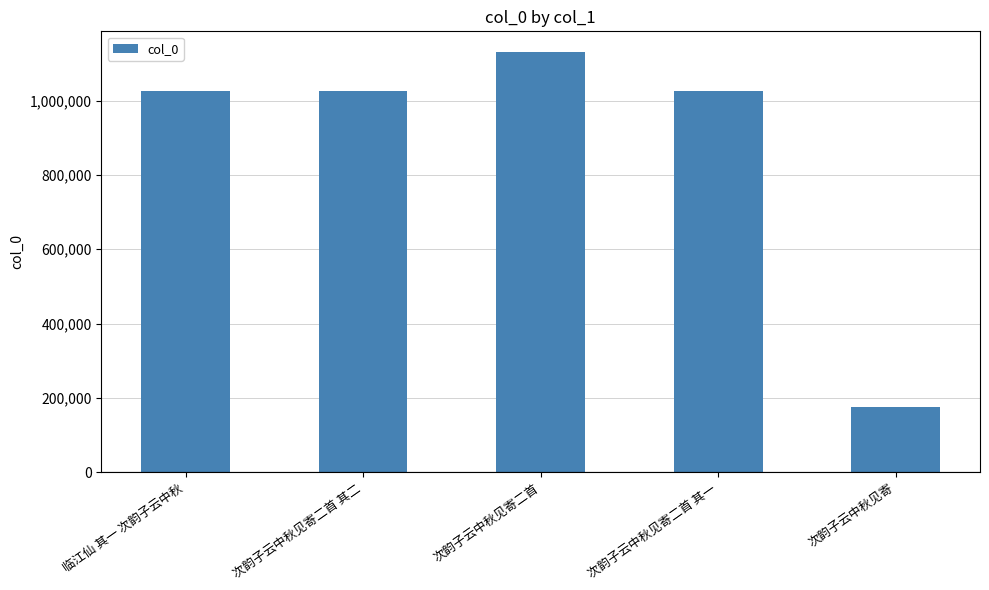

What is the sum of the values at 次韵子云中秋见寄二首 其一 and 次韵子云中秋见寄二首 其二?

2050339